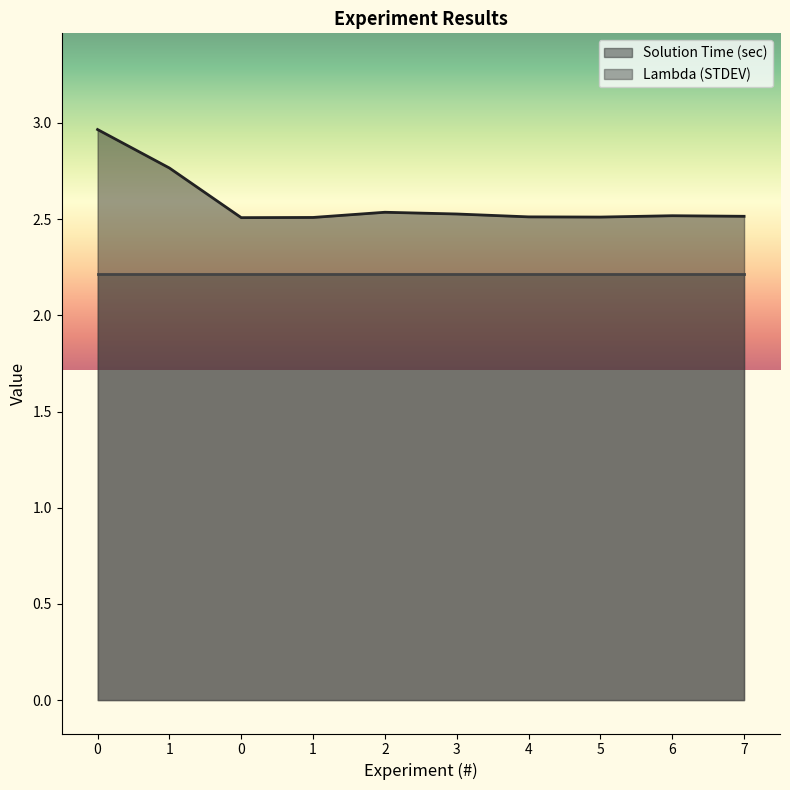

Between 4 and 5, which is larger?

4